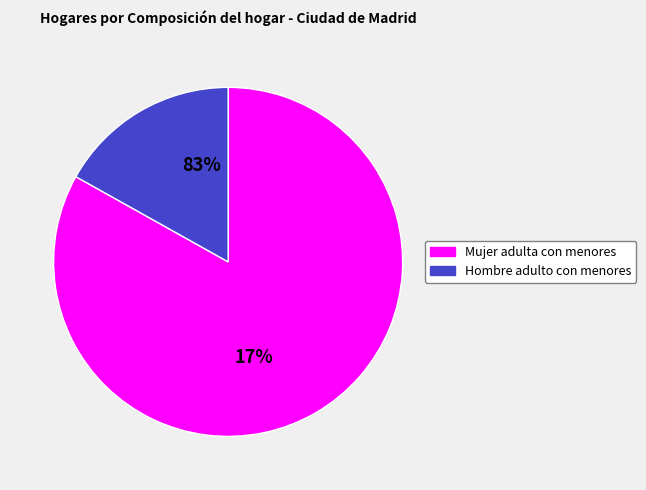

To the nearest percent, what is the difference between the Una mujer adulta con uno o más menores and Un hombre adulto con uno o más menores slice percentages?

66%